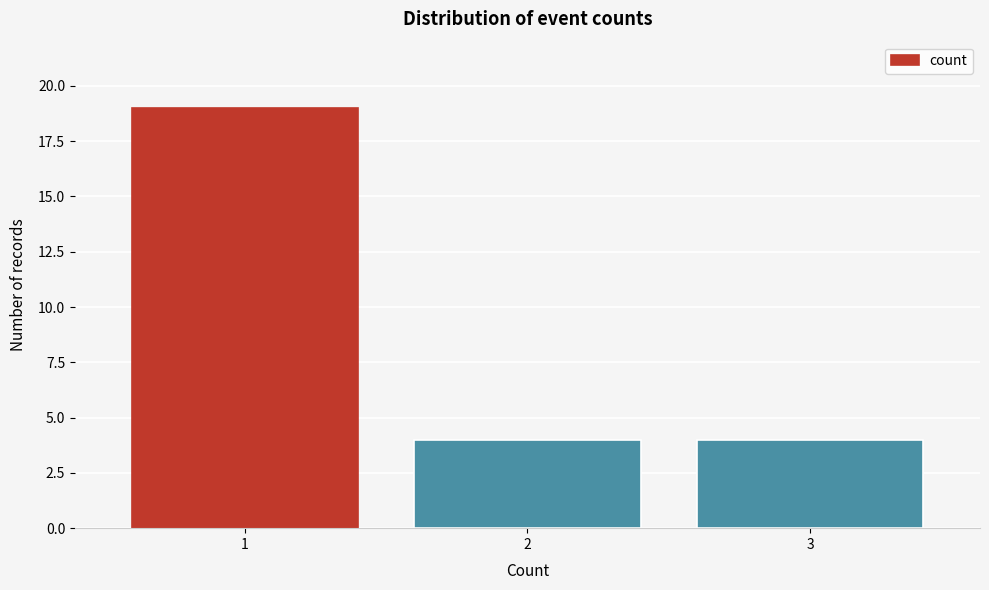

Reading right to left, extract all data points from this chart.

4	4	19